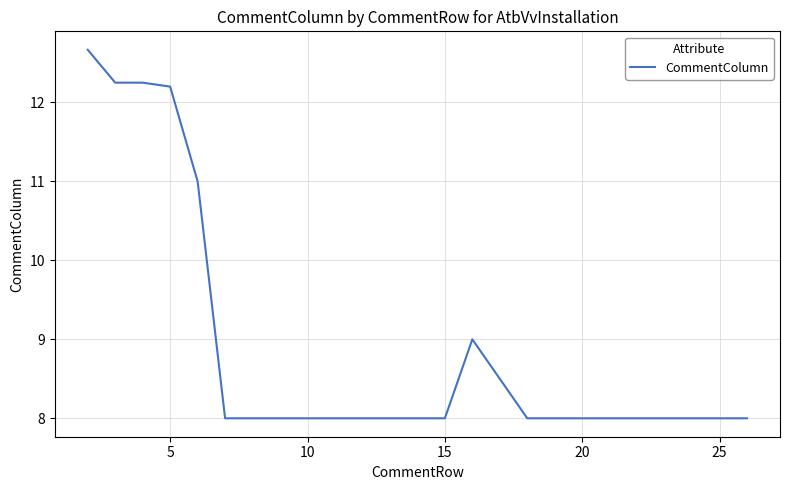

What is the greatest value displayed?

12.7